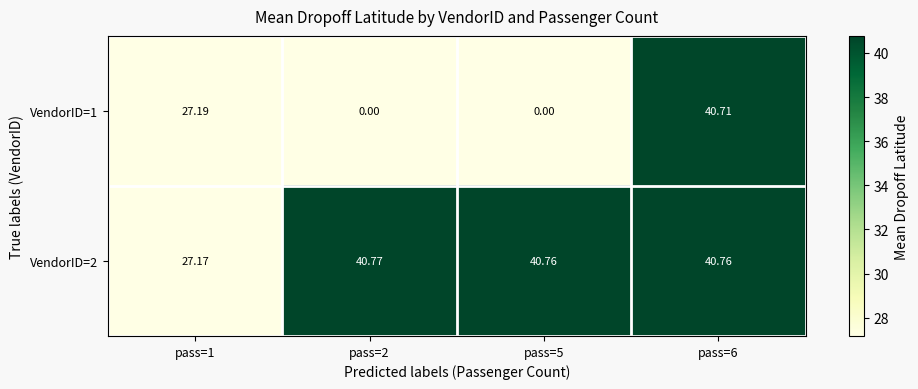

Count the number of data series in this chart.

2